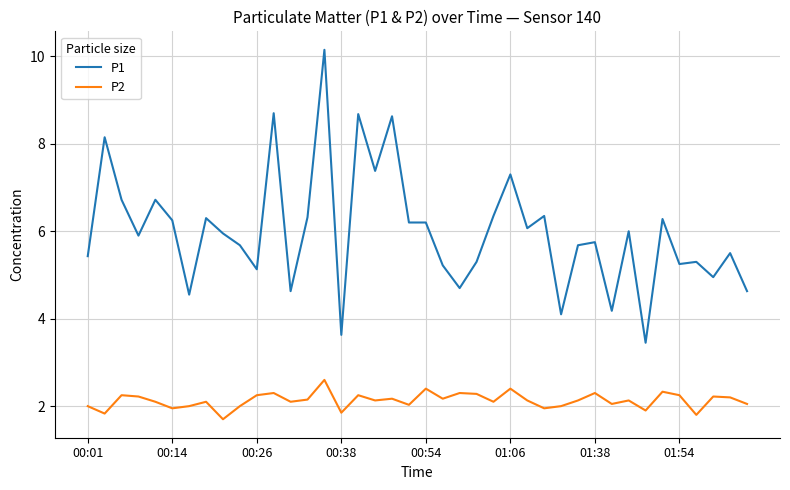

Rank the series by their average value, from highest to lowest.

P1, P2